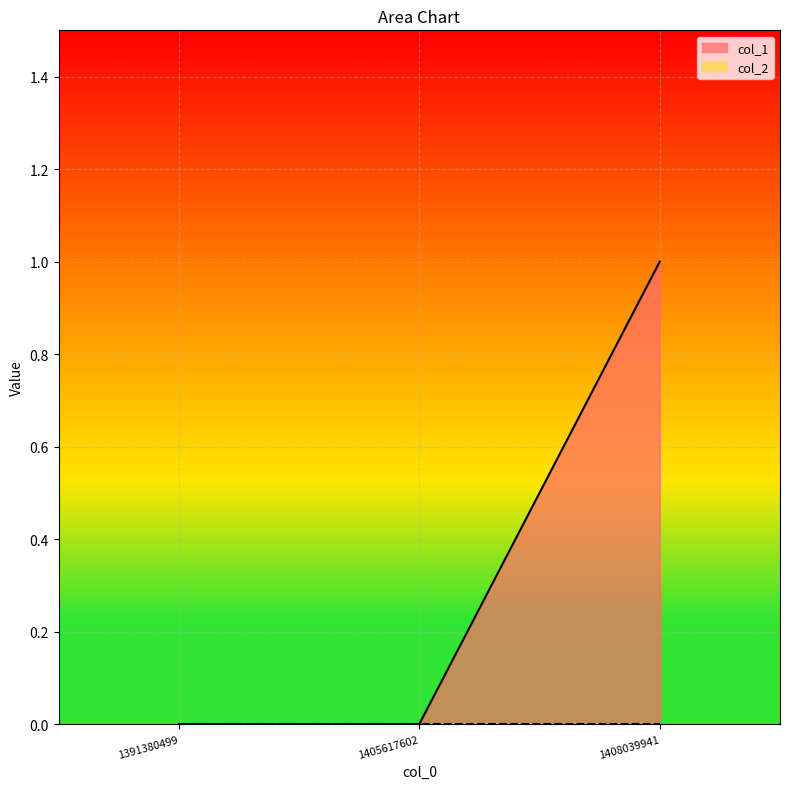

Reading right to left, extract all data points from this chart.

1408039941=1	1405617602=0	1391380499=0